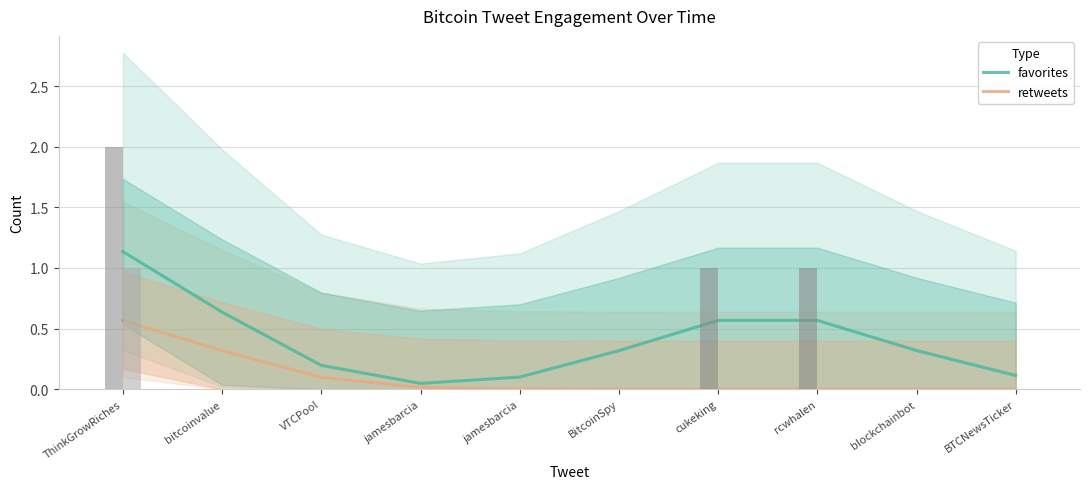

What is the average value of the retweets series?

0.1